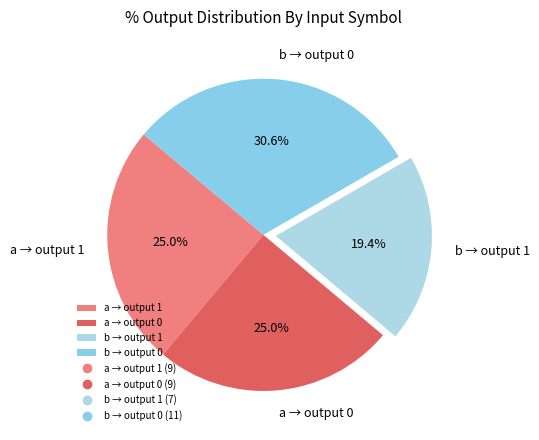

Is there any slice that represents more than half of the pie?

No